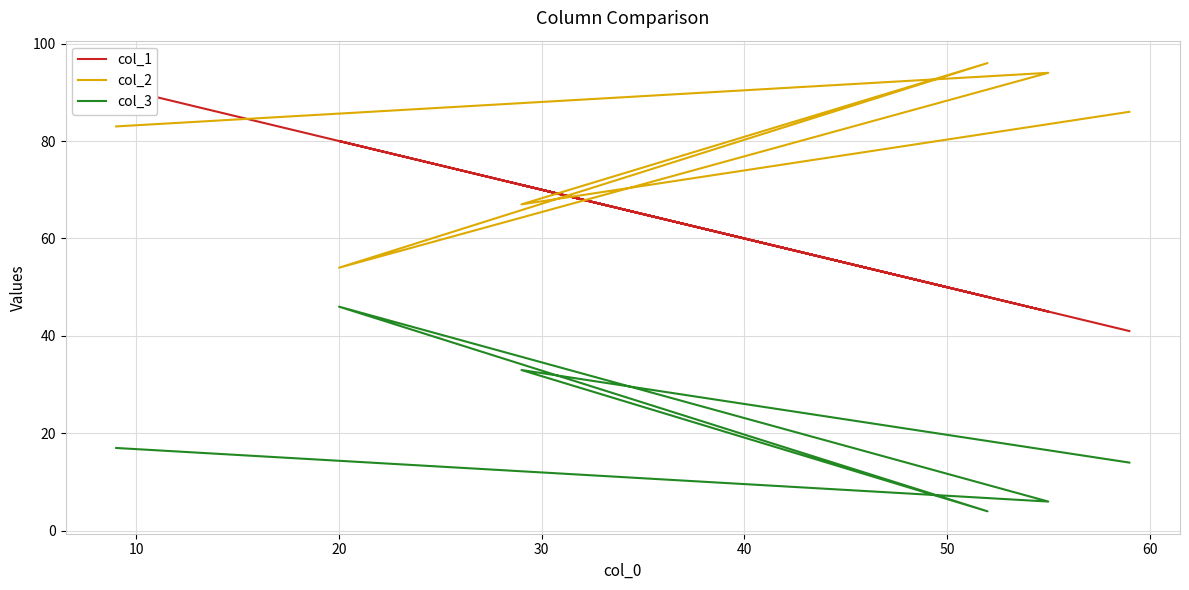

What are all the series names shown in the legend?

col_1, col_2, col_3